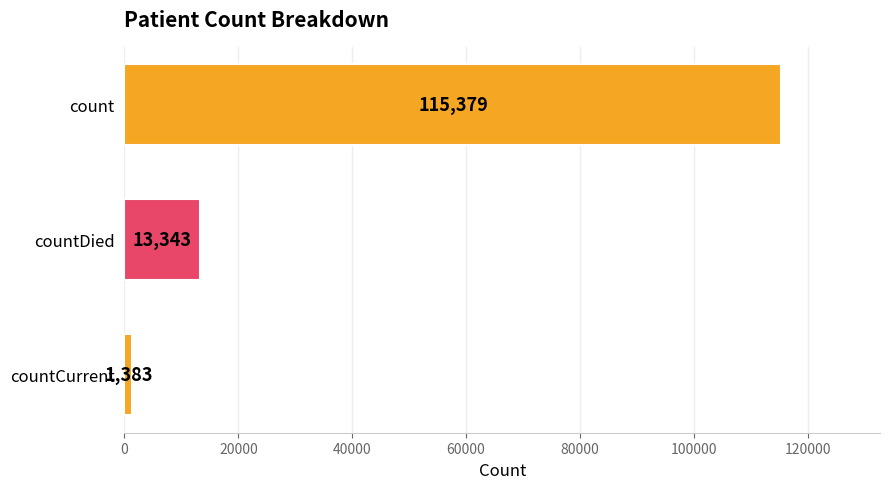

Reading top to bottom, list all the values displayed in this chart.

count=115379	countDied=13343	countCurrent=1383